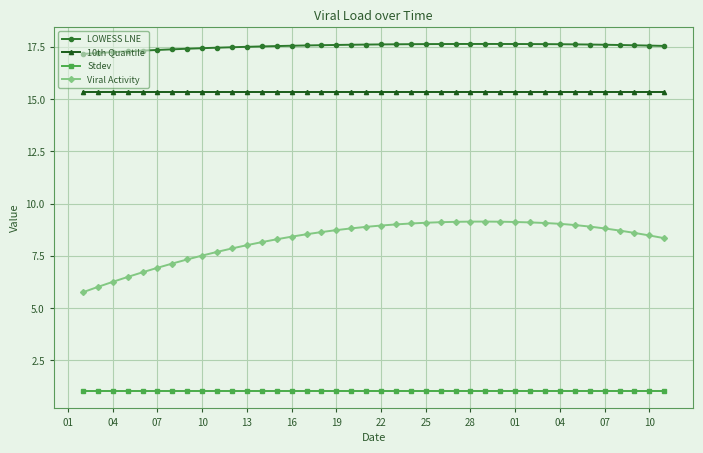

What is the maximum value shown in the chart?

17.6